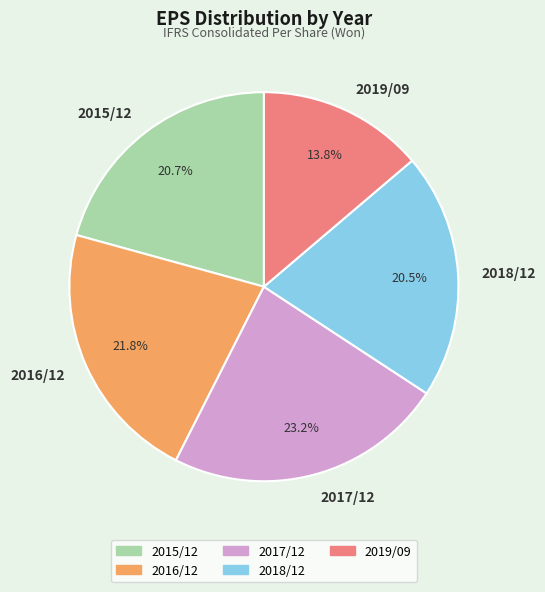

Approximately how many times larger is the value at 2015/12 compared to 2017/12?

0.9